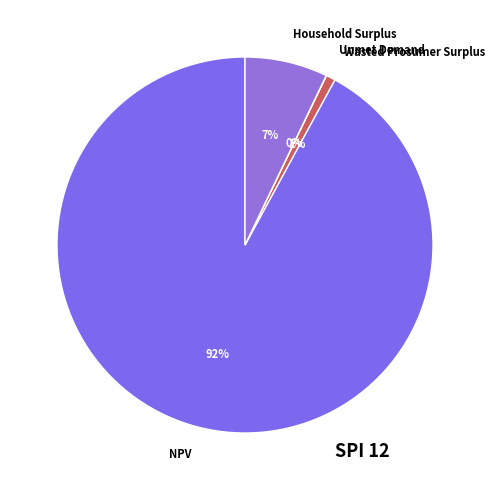

Is there any slice that represents more than half of the pie?

Yes